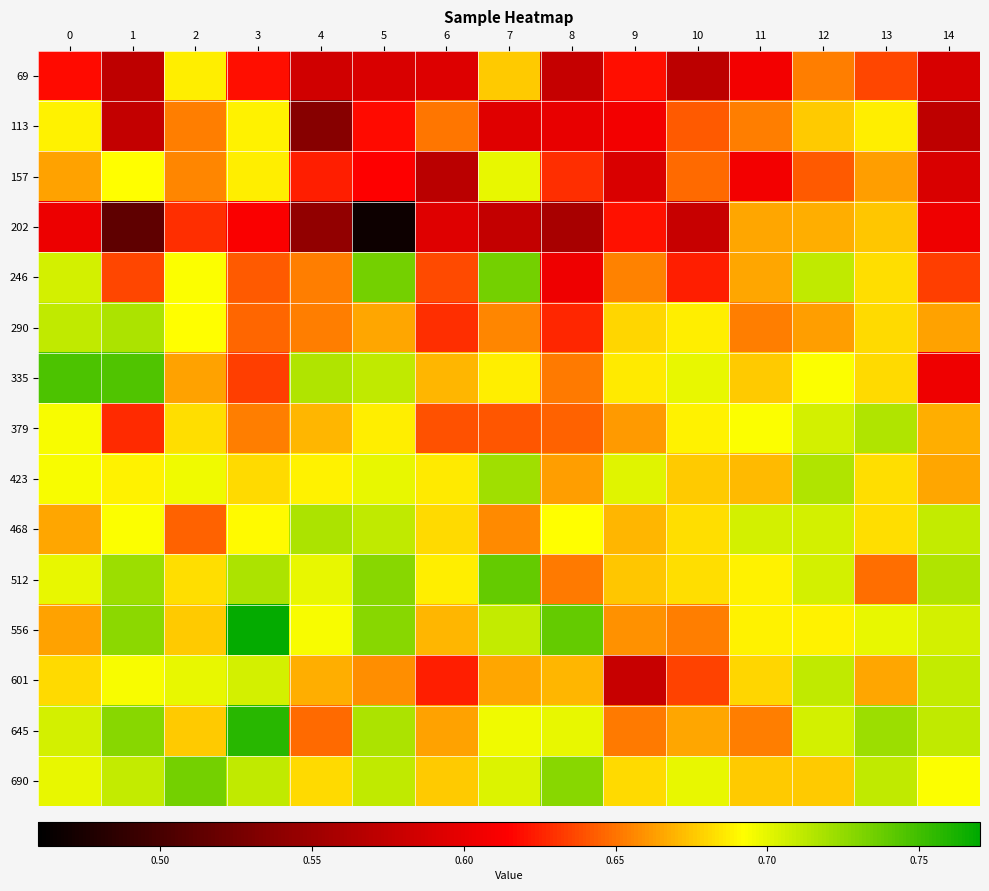

Which series has the largest total across all categories?

690